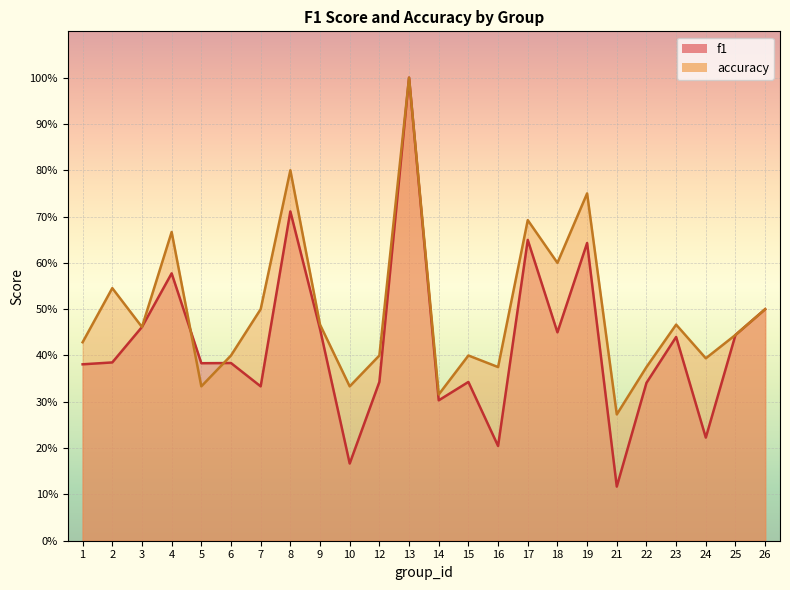

True or false: f1 has more than 0 interior local peaks.

True